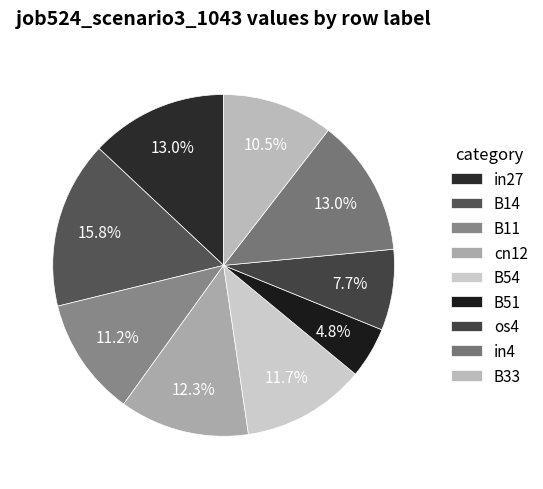

How many segments does this pie chart have?

9